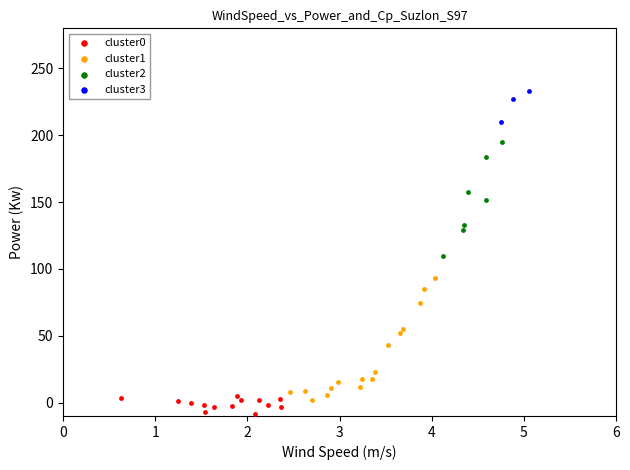

Which series reaches the maximum Y coordinate?

cluster3